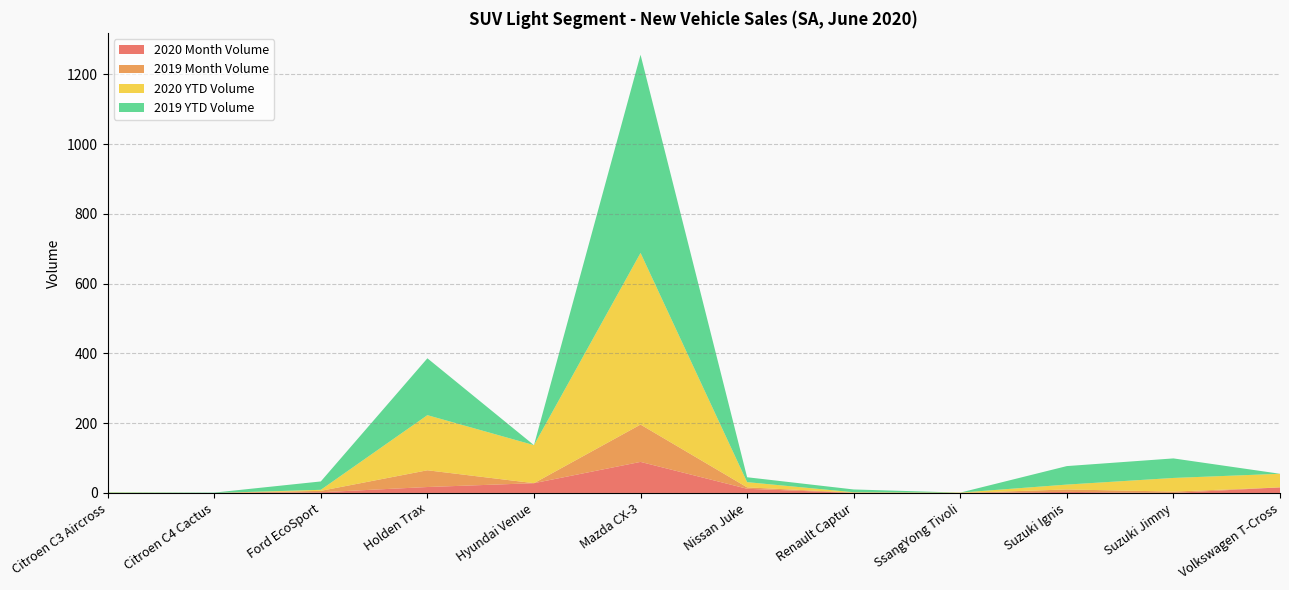

Reading right to left, extract all data points from this chart.

2020 Month Volume: 16	0	3	0	0	12	89	28	17	2	0	0
2019 Month Volume: 0	4	7	0	1	4	107	0	48	4	0	0
2020 YTD Volume: 39	39	14	1	1	15	492	109	158	3	0	1
2019 YTD Volume: 0	56	53	0	8	14	568	0	163	24	1	1